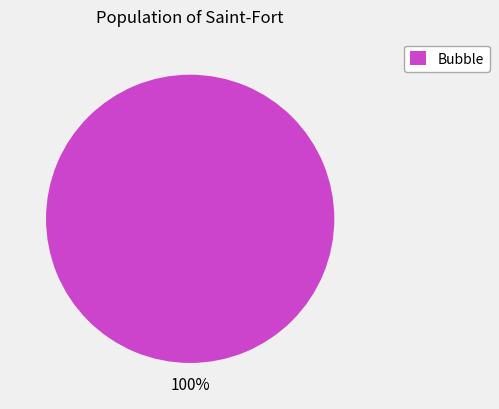

The Bubble slice represents 92% of the pie. True or false?

False